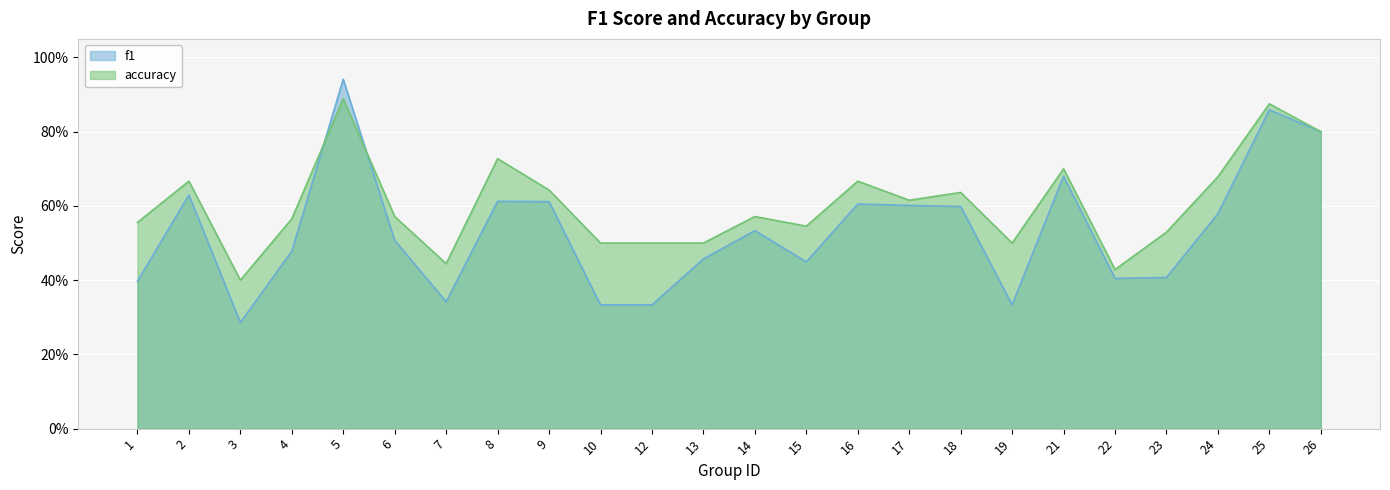

Where is the first local maximum for accuracy?

2